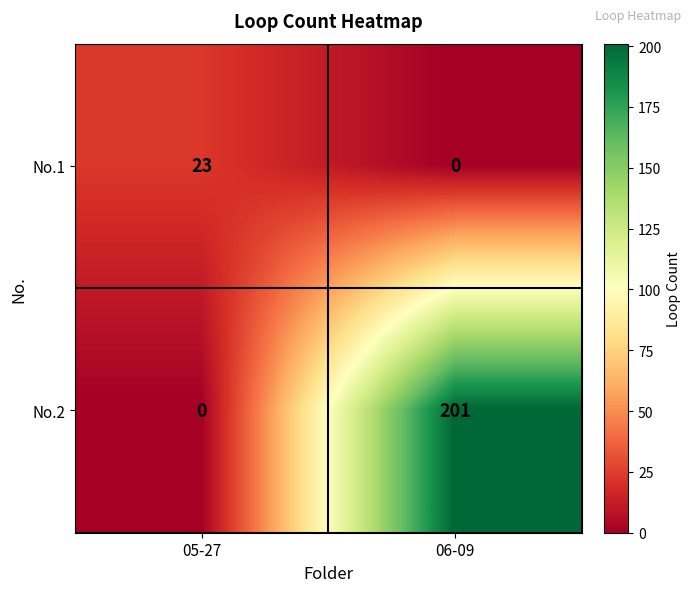

What is the greatest value displayed?

201